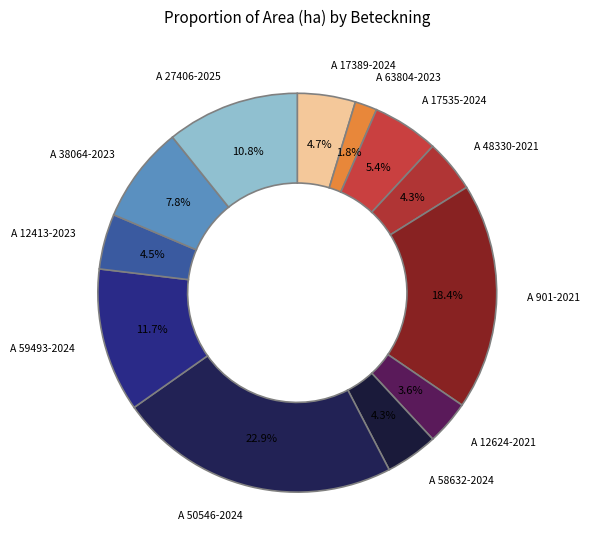

Between A 27406-2025 and A 12413-2023, which is larger?

A 27406-2025